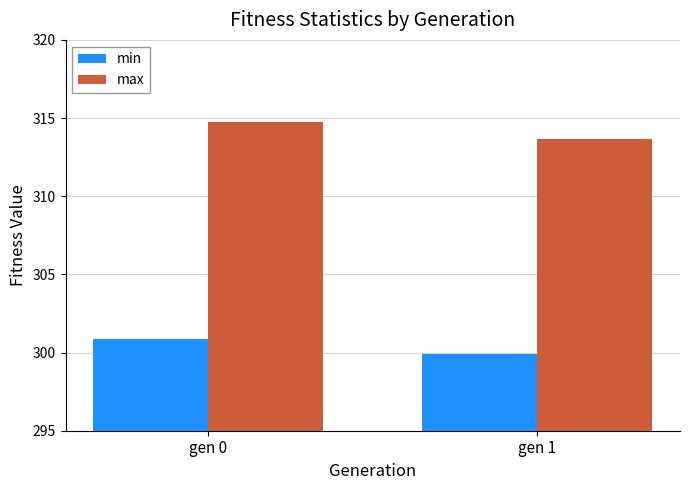

What is the approximate value of max at gen 1?

313.6